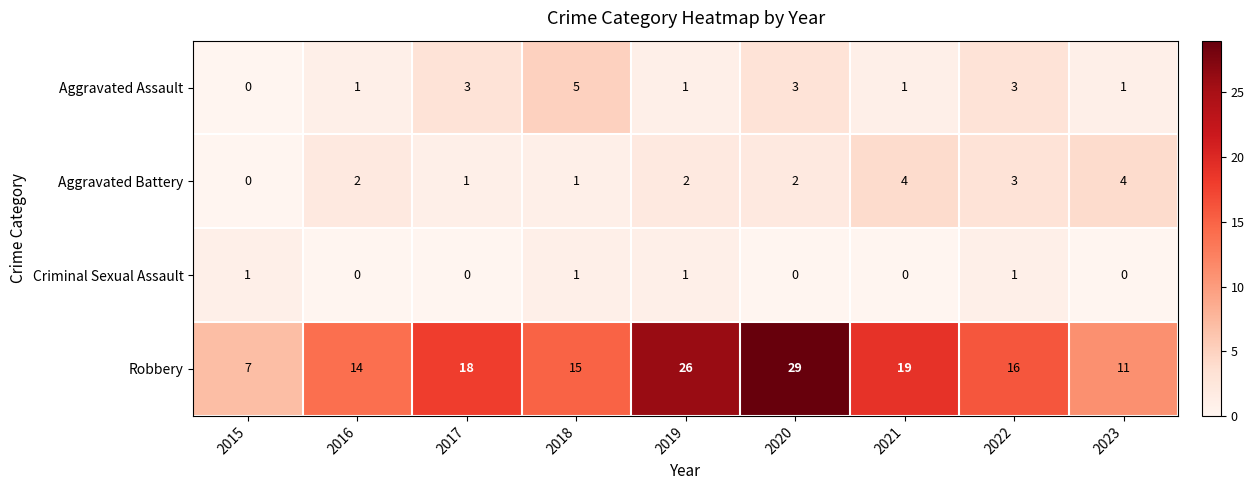

How many data points in Robbery are less than 16?

4